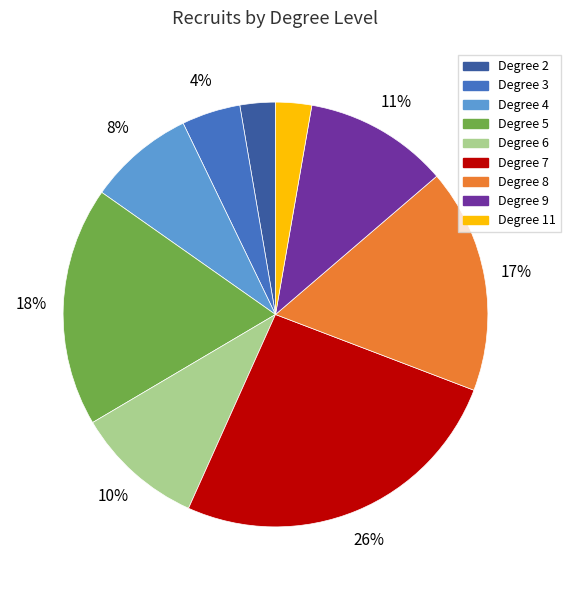

How many segments does this pie chart have?

9